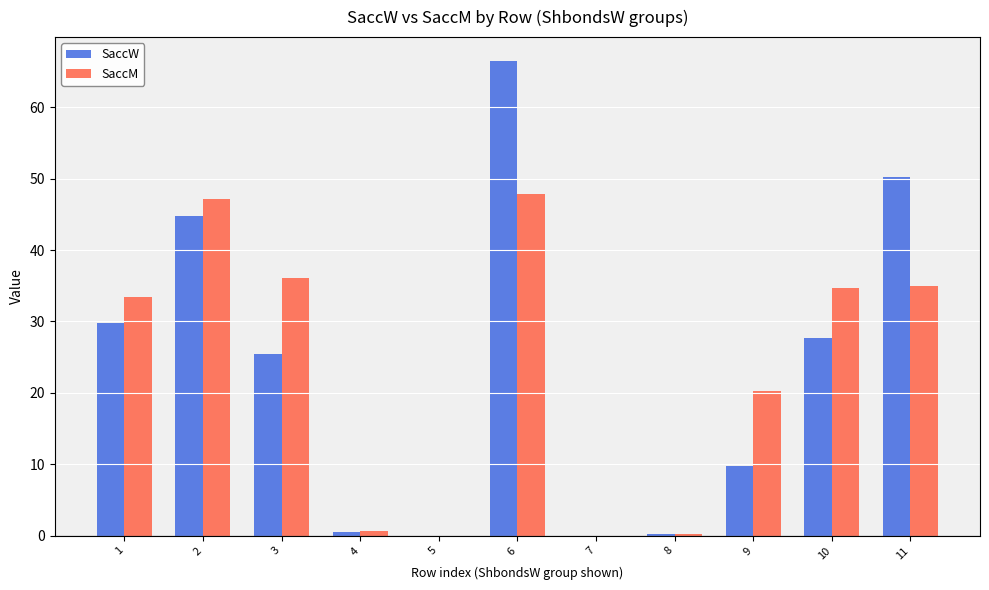

What is the difference between the SaccW values at 2 and 4?

44.3